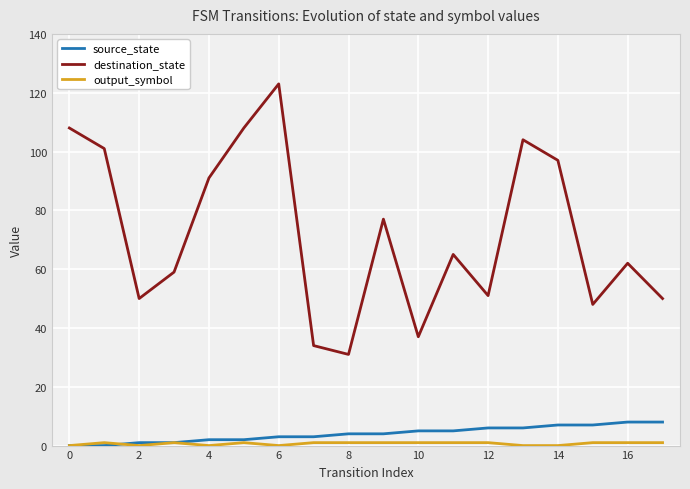

True or false: destination_state and source_state intersect in this chart.

False